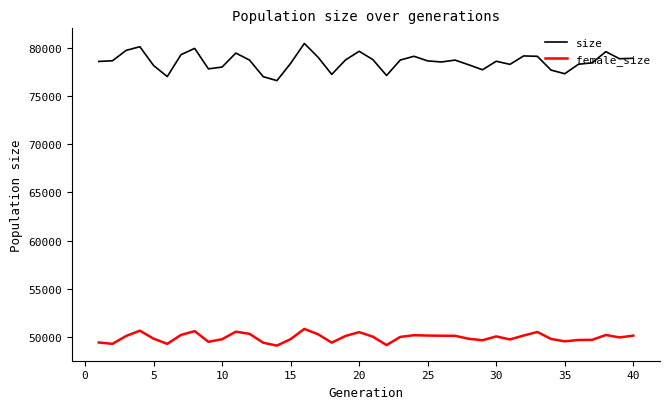

Which series has the largest total across all categories?

size